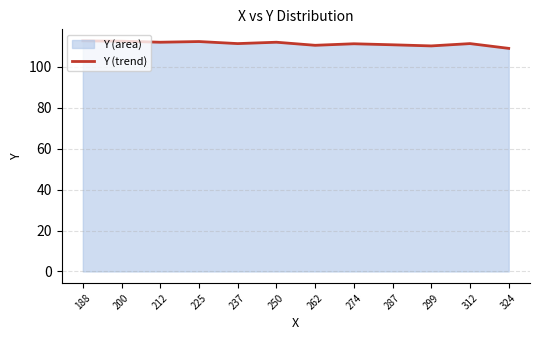

How many lines are shown in the chart?

1